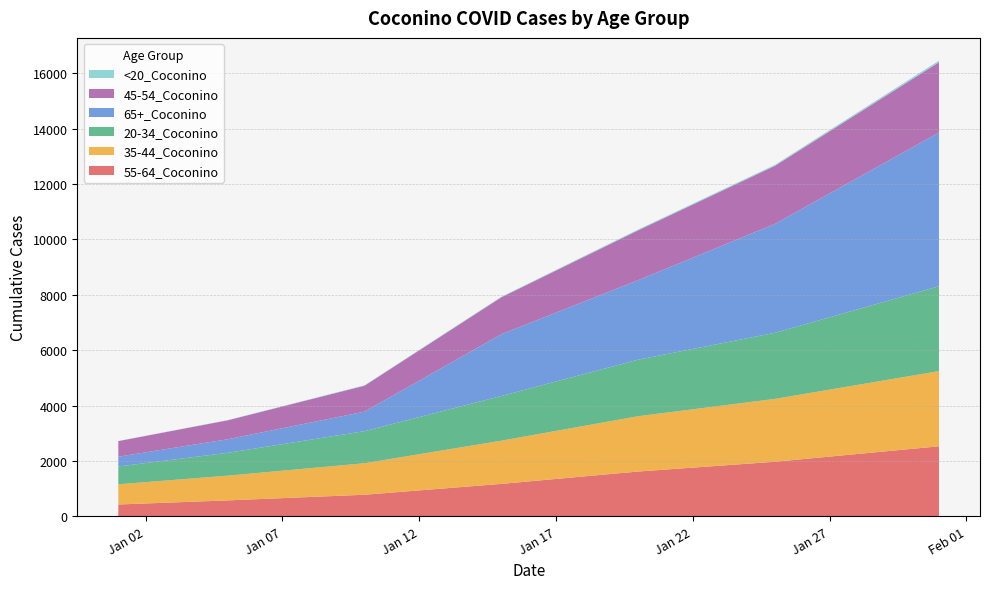

Reading right to left, what are all the values shown in this chart?

55-64_Coconino: 1/31/2021=2531	1/25/2021=1973	1/20/2021=1620	1/15/2021=1174	1/10/2021=782	1/5/2021=578	1/1/2021=430
35-44_Coconino: 1/31/2021=2715	1/25/2021=2270	1/20/2021=1997	1/15/2021=1560	1/10/2021=1138	1/5/2021=893	1/1/2021=730
20-34_Coconino: 1/31/2021=3065	1/25/2021=2386	1/20/2021=2041	1/15/2021=1614	1/10/2021=1158	1/5/2021=825	1/1/2021=643
65+_Coconino: 1/31/2021=5549	1/25/2021=3932	1/20/2021=2870	1/15/2021=2230	1/10/2021=704	1/5/2021=490	1/1/2021=353
45-54_Coconino: 1/31/2021=2538	1/25/2021=2096	1/20/2021=1801	1/15/2021=1333	1/10/2021=937	1/5/2021=684	1/1/2021=563
<20_Coconino: 1/31/2021=58	1/25/2021=34	1/20/2021=28	1/15/2021=19	1/10/2021=15	1/5/2021=8	1/1/2021=3